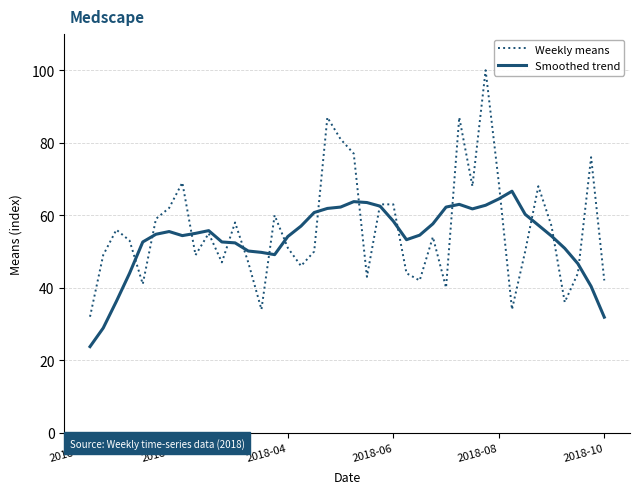

Which series has the largest range (max minus min)?

Weekly means